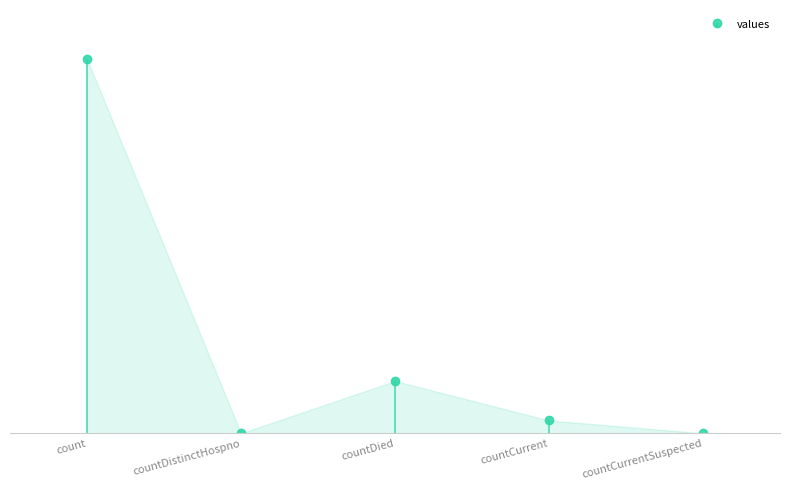

Reading left to right, extract all data points from this chart.

51290	0	7162	1764	0